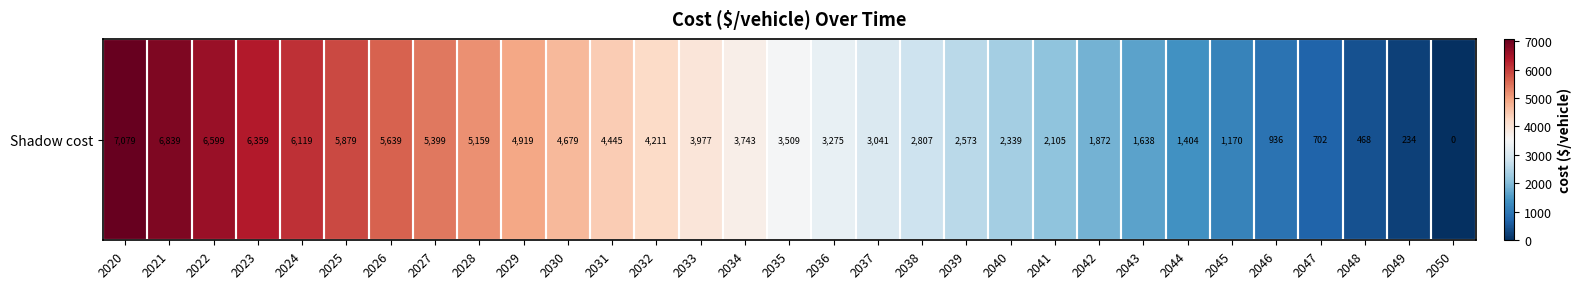

Reading right to left, list all the values displayed in this chart.

2050=0.0	2049=233.9	2048=467.9	2047=701.8	2046=935.8	2045=1169.7	2044=1403.6	2043=1637.6	2042=1871.5	2041=2105.5	2040=2339.4	2039=2573.4	2038=2807.3	2037=3041.2	2036=3275.2	2035=3509.1	2034=3743.1	2033=3977.0	2032=4210.9	2031=4444.9	2030=4678.8	2029=4918.9	2028=5158.9	2027=5398.9	2026=5639.0	2025=5879.0	2024=6119.1	2023=6359.1	2022=6599.1	2021=6839.2	2020=7079.2